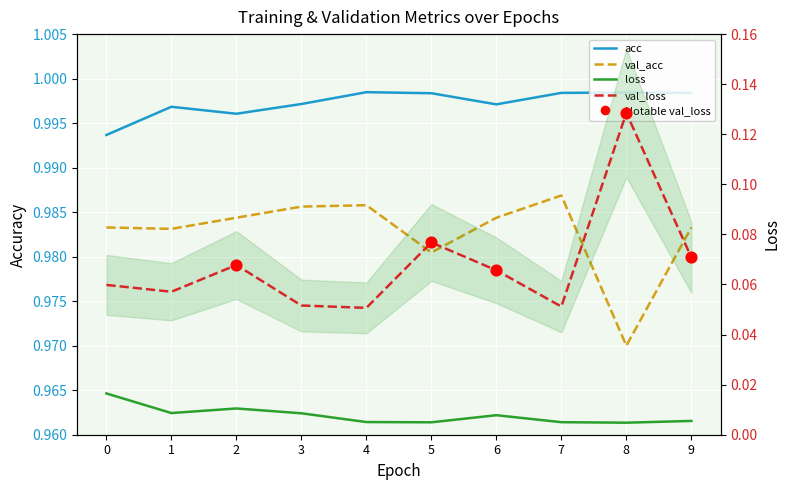

Which series reaches the maximum Y coordinate?

acc